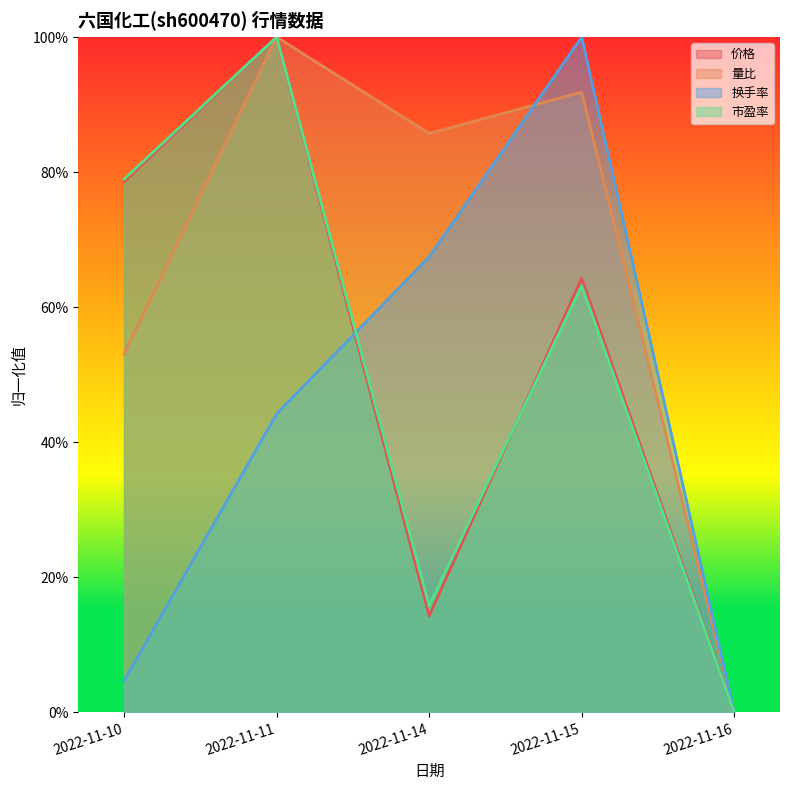

Reading left to right, what are all the values shown in this chart?

价格: 2022-11-10=0.8	2022-11-11=1.0	2022-11-14=0.1	2022-11-15=0.6	2022-11-16=0.0
量比: 2022-11-10=0.5	2022-11-11=1.0	2022-11-14=0.9	2022-11-15=0.9	2022-11-16=0.0
换手率: 2022-11-10=0.0	2022-11-11=0.4	2022-11-14=0.7	2022-11-15=1.0	2022-11-16=0.0
市盈率: 2022-11-10=0.8	2022-11-11=1.0	2022-11-14=0.2	2022-11-15=0.6	2022-11-16=0.0